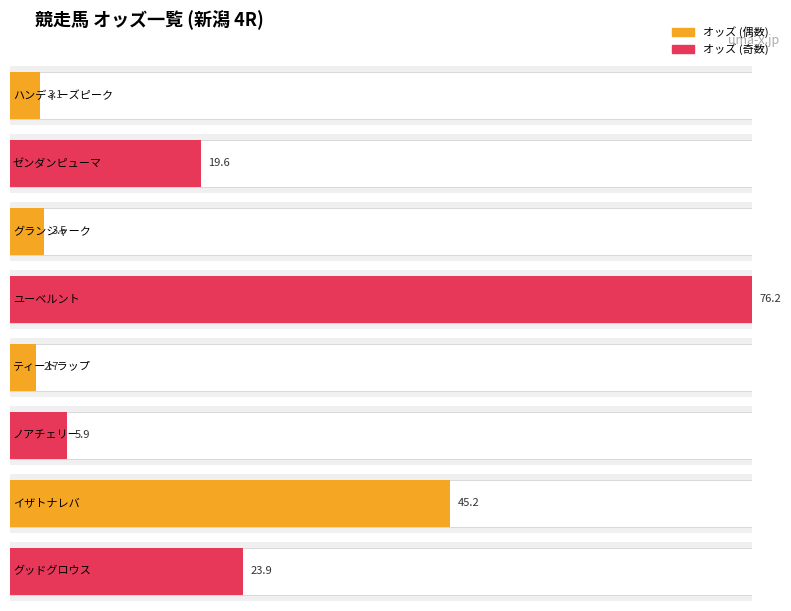

Which has a higher value, 2 先(ユーベルント) or 2 先(ゼンダンピューマ)?

2 先(ユーベルント)